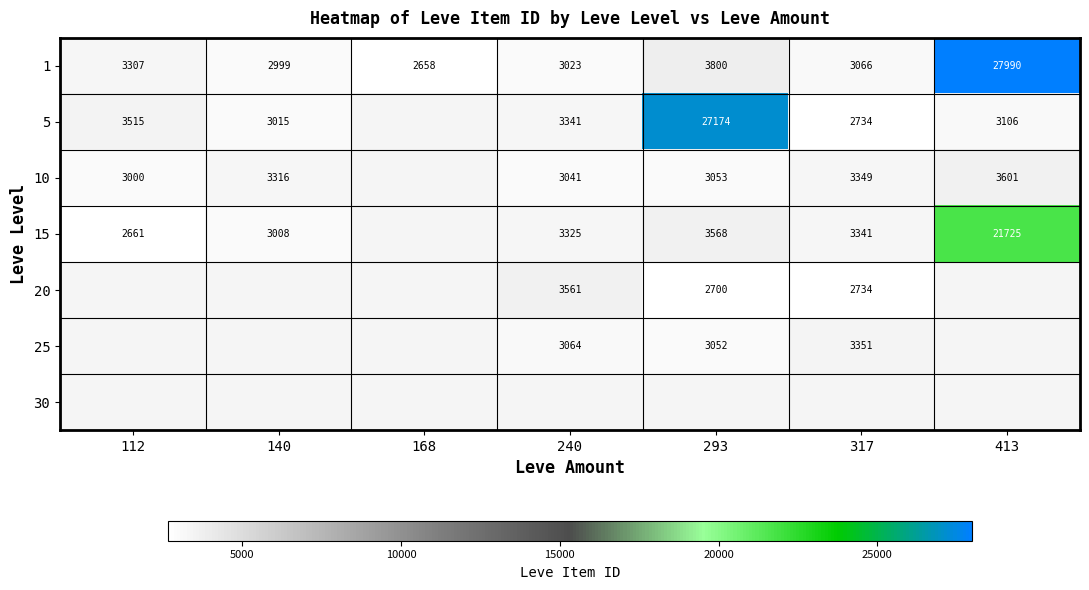

True or false: 15 has a value of 35879.2 at 413.

False